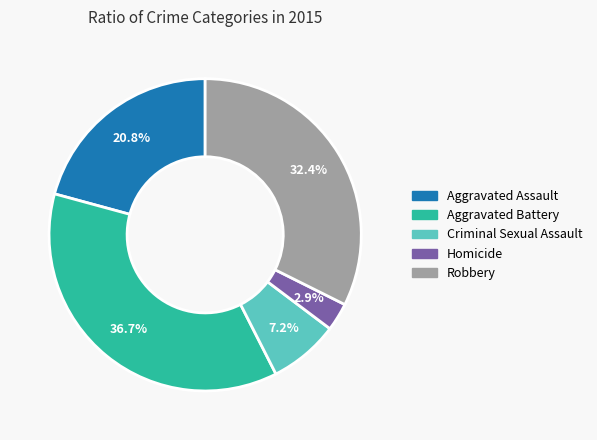

Is it true that Aggravated Battery is 48% of the pie?

False